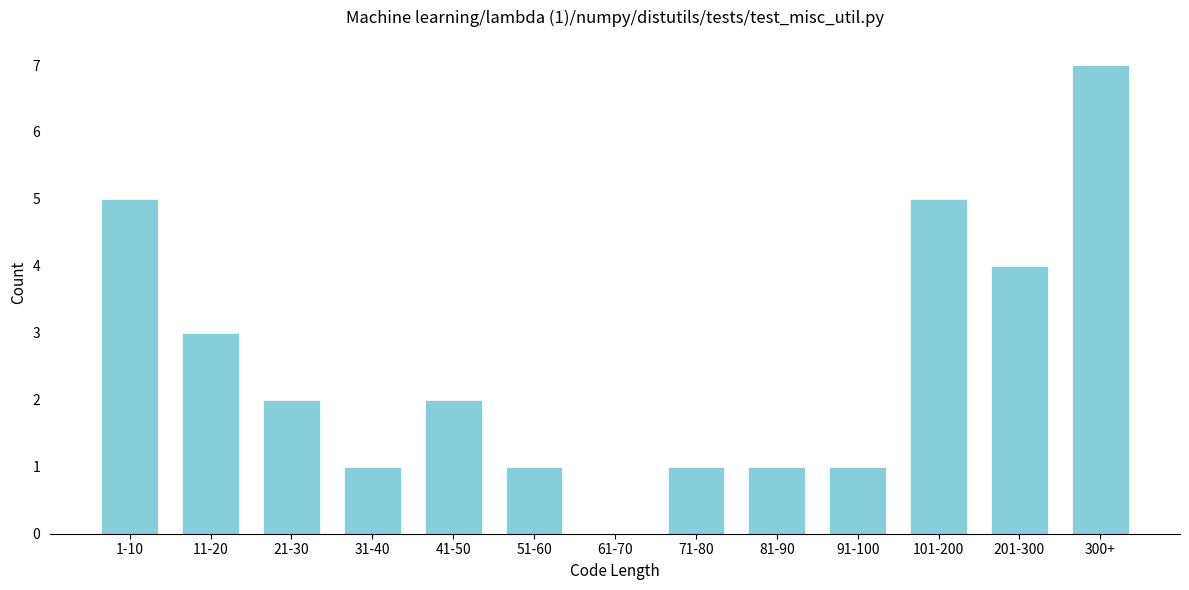

Reading left to right, extract all data points from this chart.

1-10=5	11-20=3	21-30=2	31-40=1	41-50=2	51-60=1	61-70=0	71-80=1	81-90=1	91-100=1	101-200=5	201-300=4	300+=7